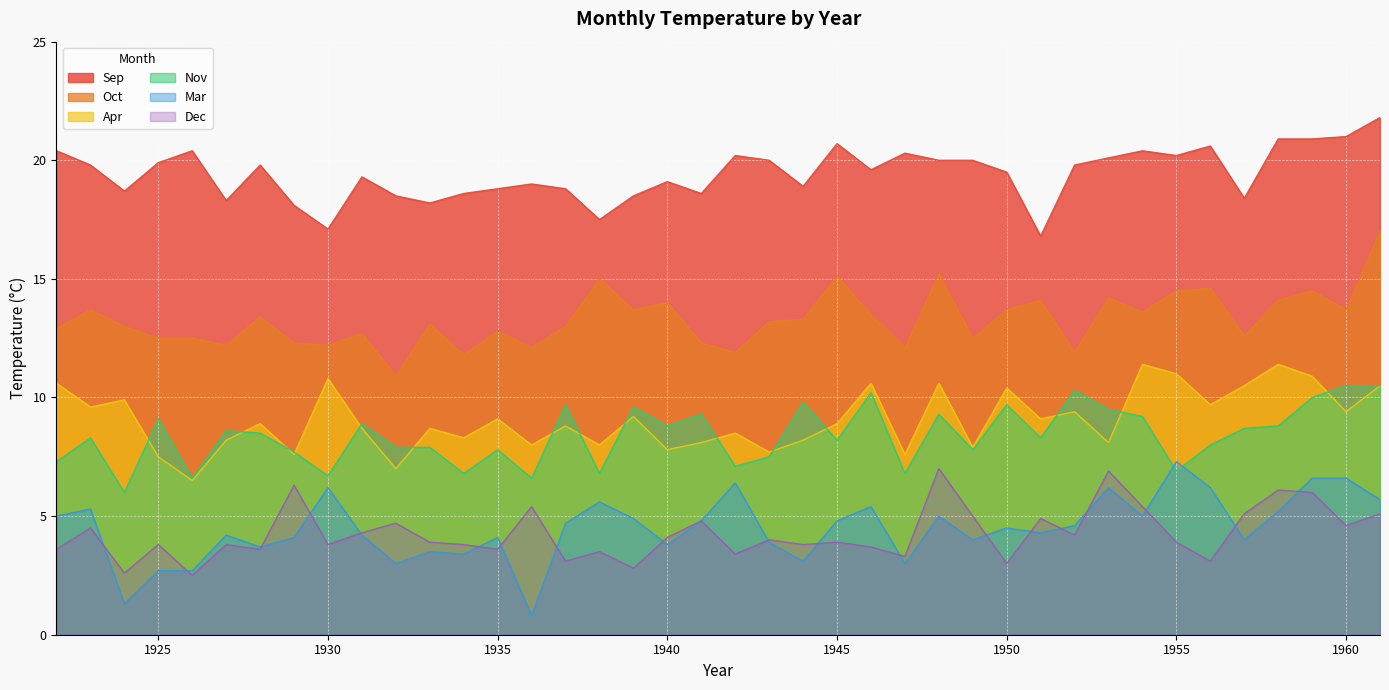

Rank the series by their maximum value, from lowest to highest.

Dec, Mar, Nov, Apr, Oct, Sep